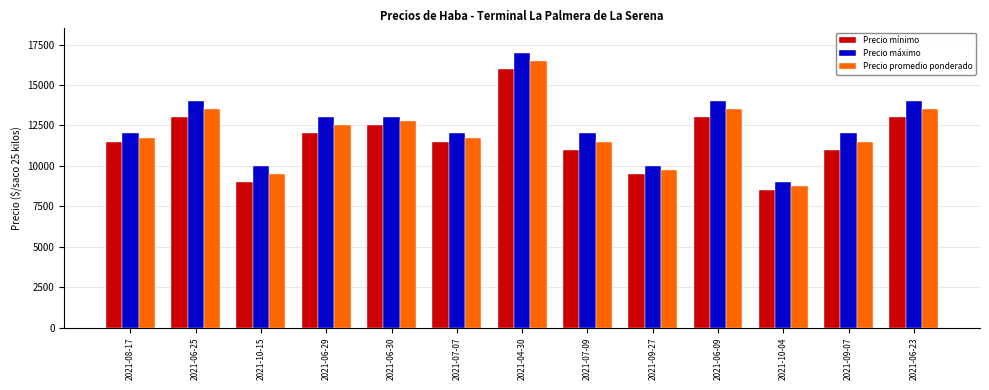

At which category does the chart reach its minimum across all series?

2021-10-04